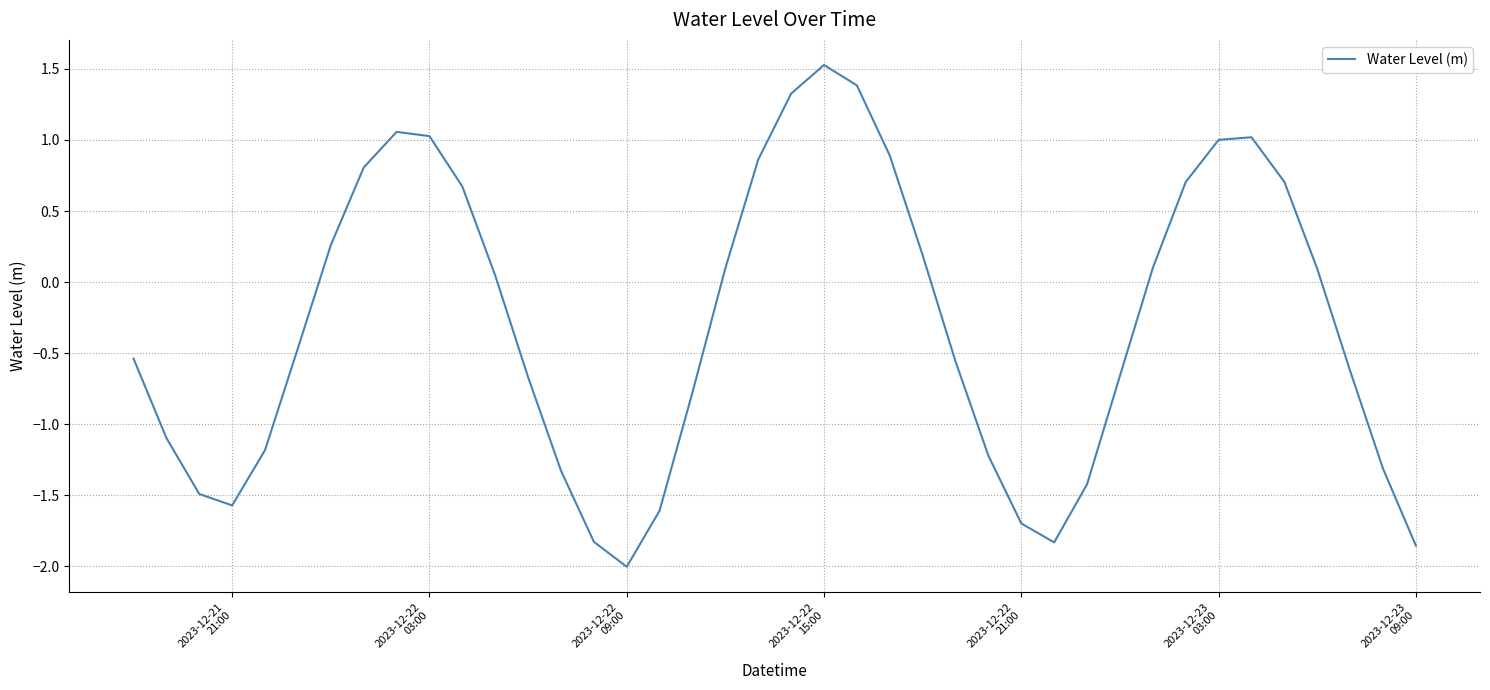

What is the greatest value displayed?

1.5